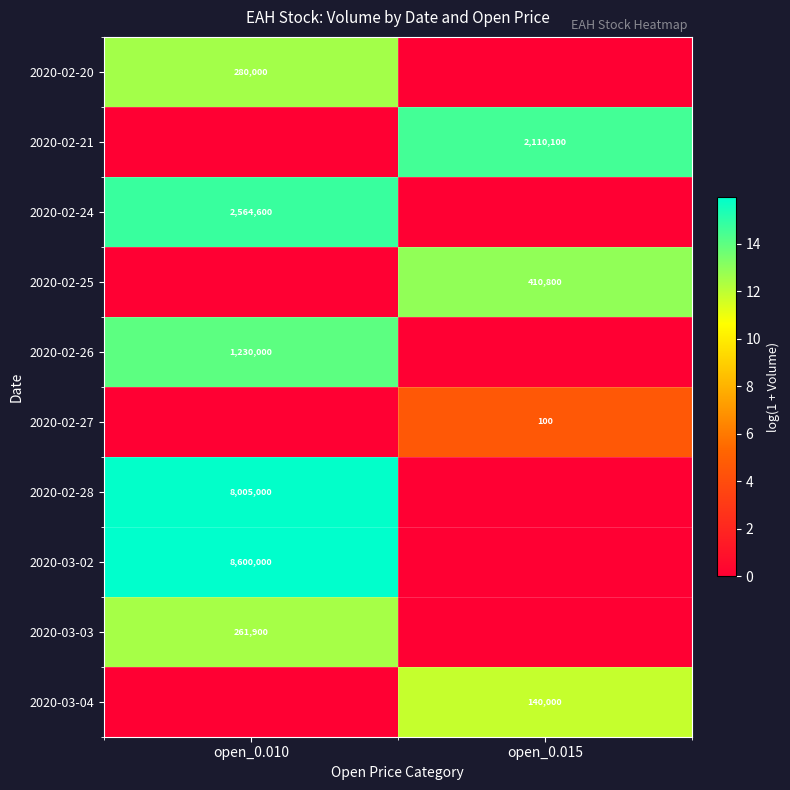

The 2020-03-03 series shows 135208 at open_0.010. True or false?

False